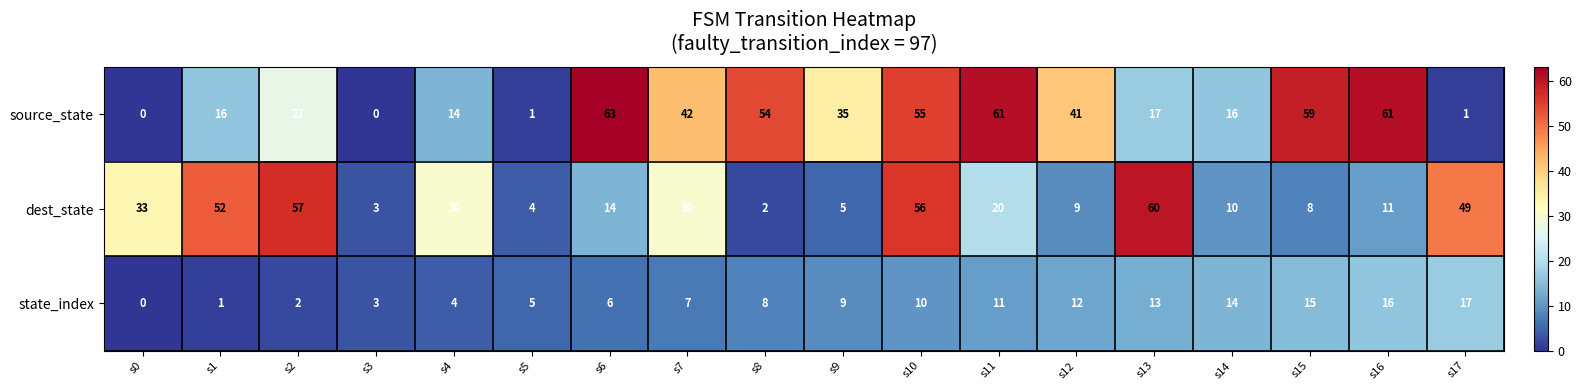

Which series has the largest range (max minus min)?

source_state